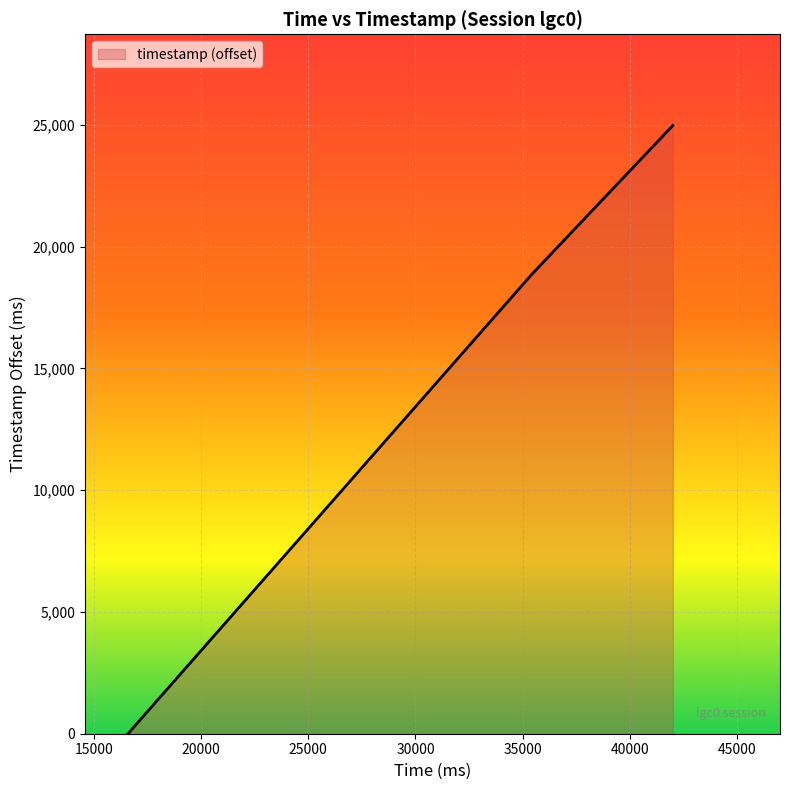

How many values are below 18842?

2